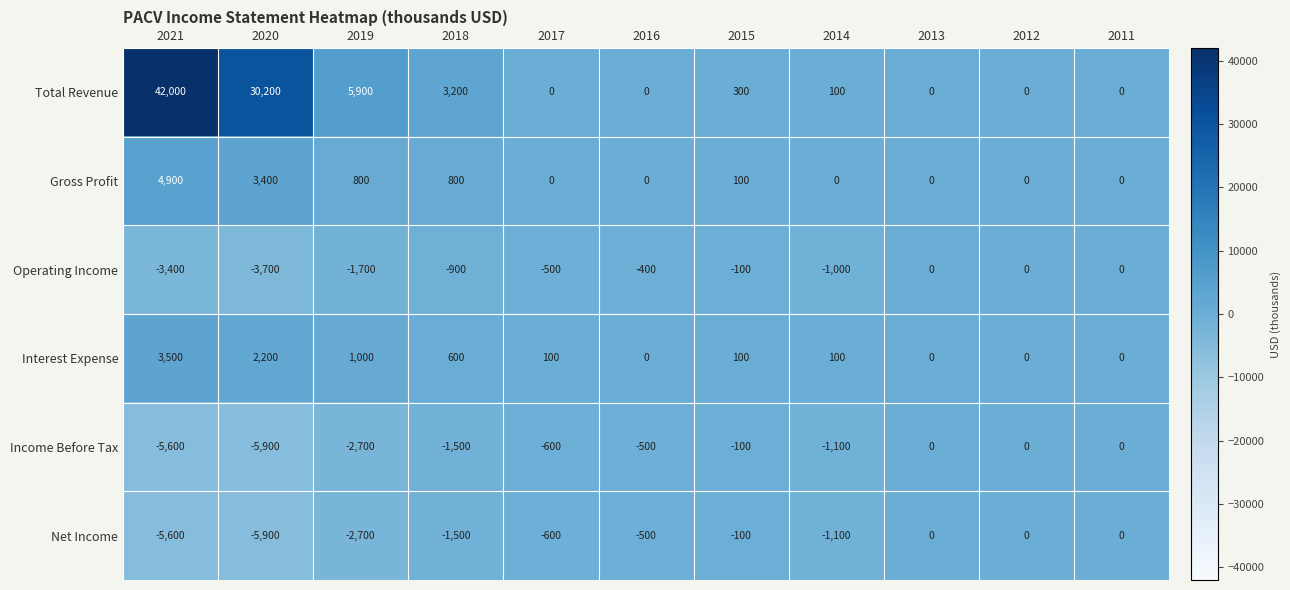

What is the average value of the Net Income series?

-1636